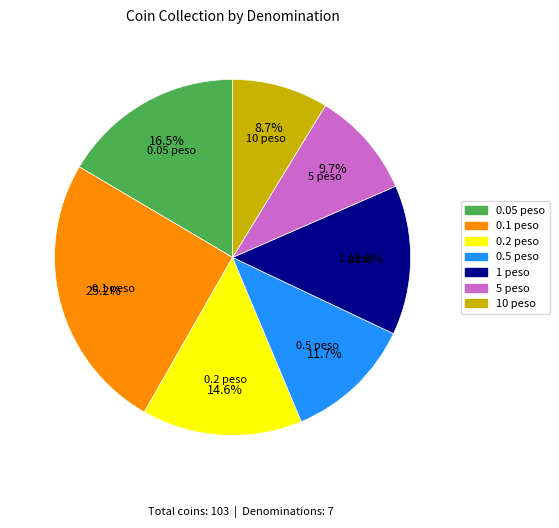

What percentage do 1 peso and 5 peso together represent?

23.3%